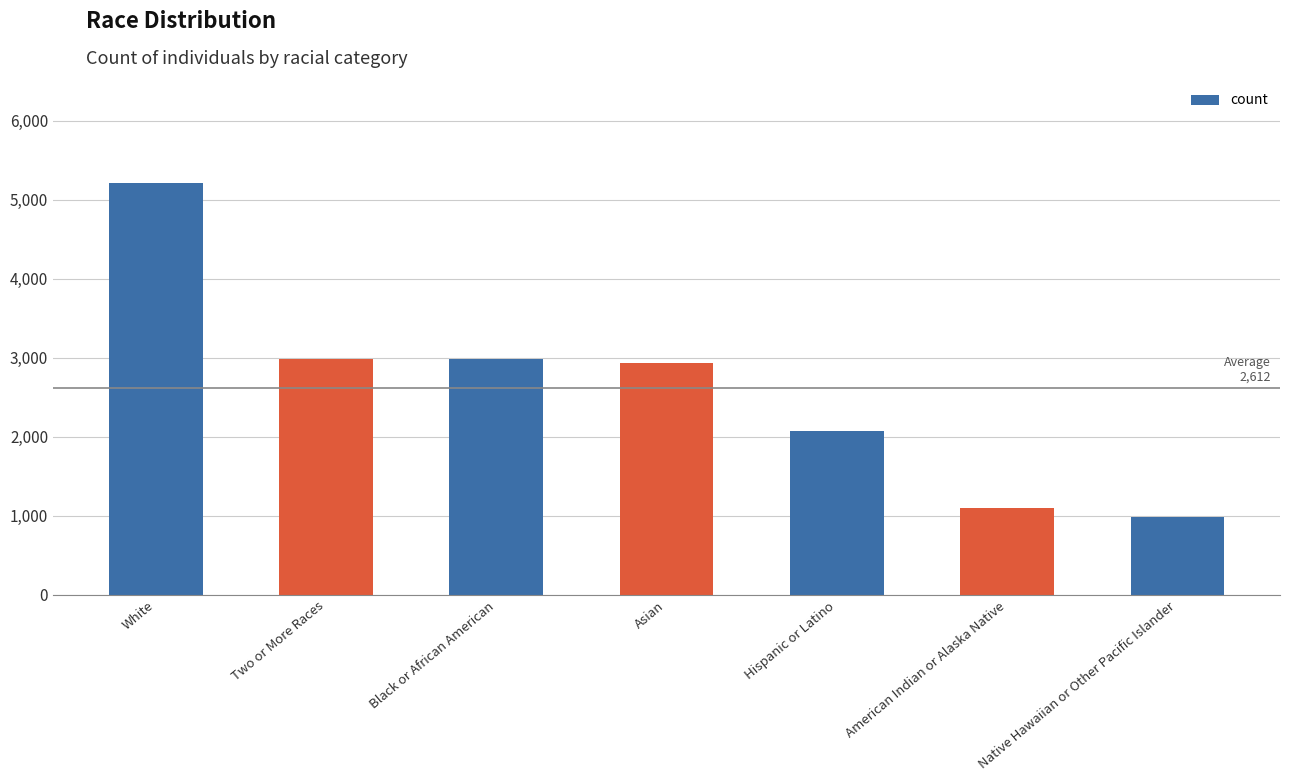

At which category does the chart reach its minimum across all series?

Native Hawaiian or Other Pacific Islander